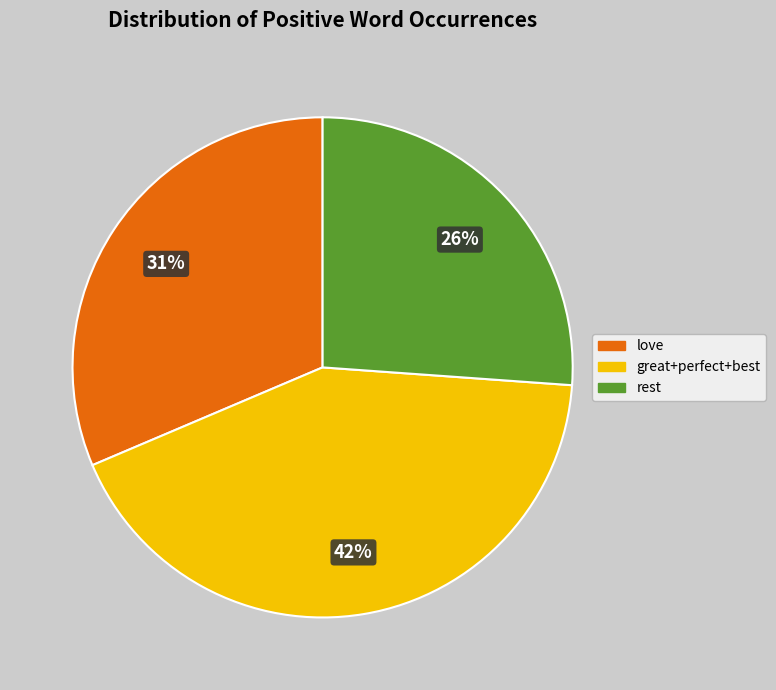

What percentage is the rest slice, to the nearest percent?

26%